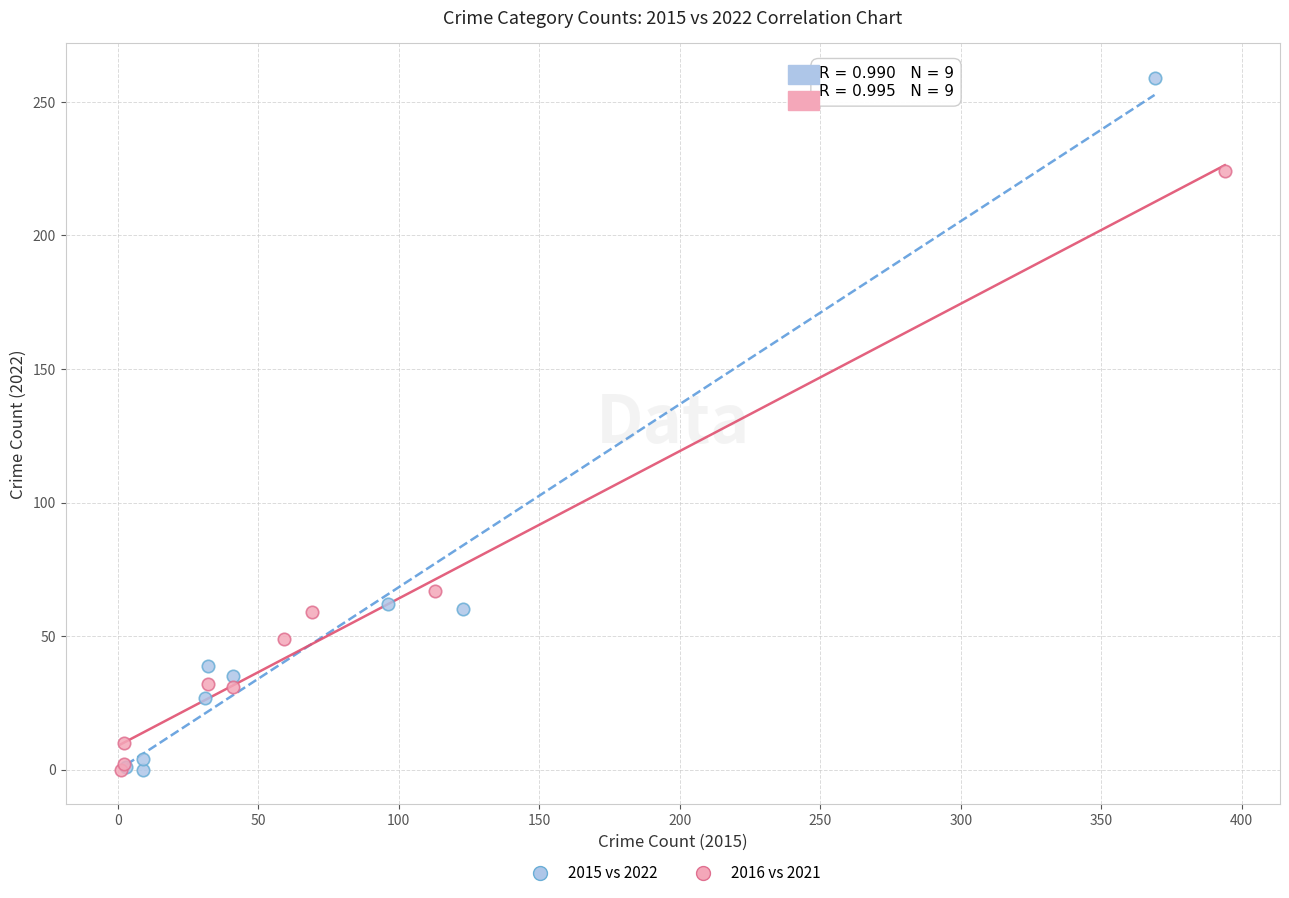

Which series has the largest Y range (max minus min)?

2015 vs 2022